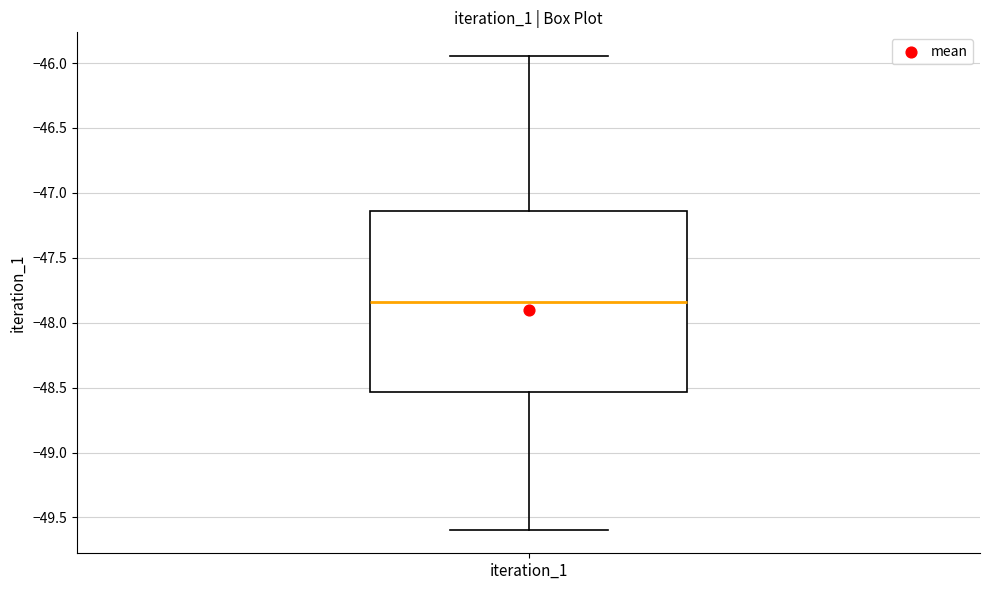

Transcribe this box plot: give where the median line is, the range the box spans, and where the two whiskers end, as read against the y-axis. The values are not printed on the chart, so give them approximately, as read against the axis.

median -47.85, box -48.55 to -47.15, whiskers -49.60 to -45.95